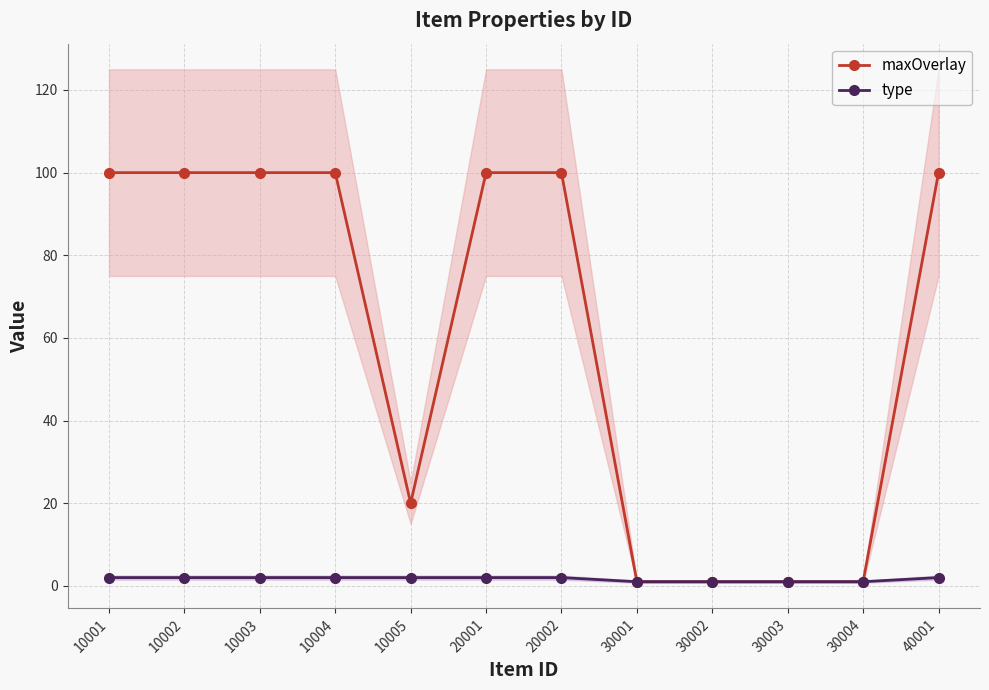

What is the difference between the highest and lowest values at 10003?

98